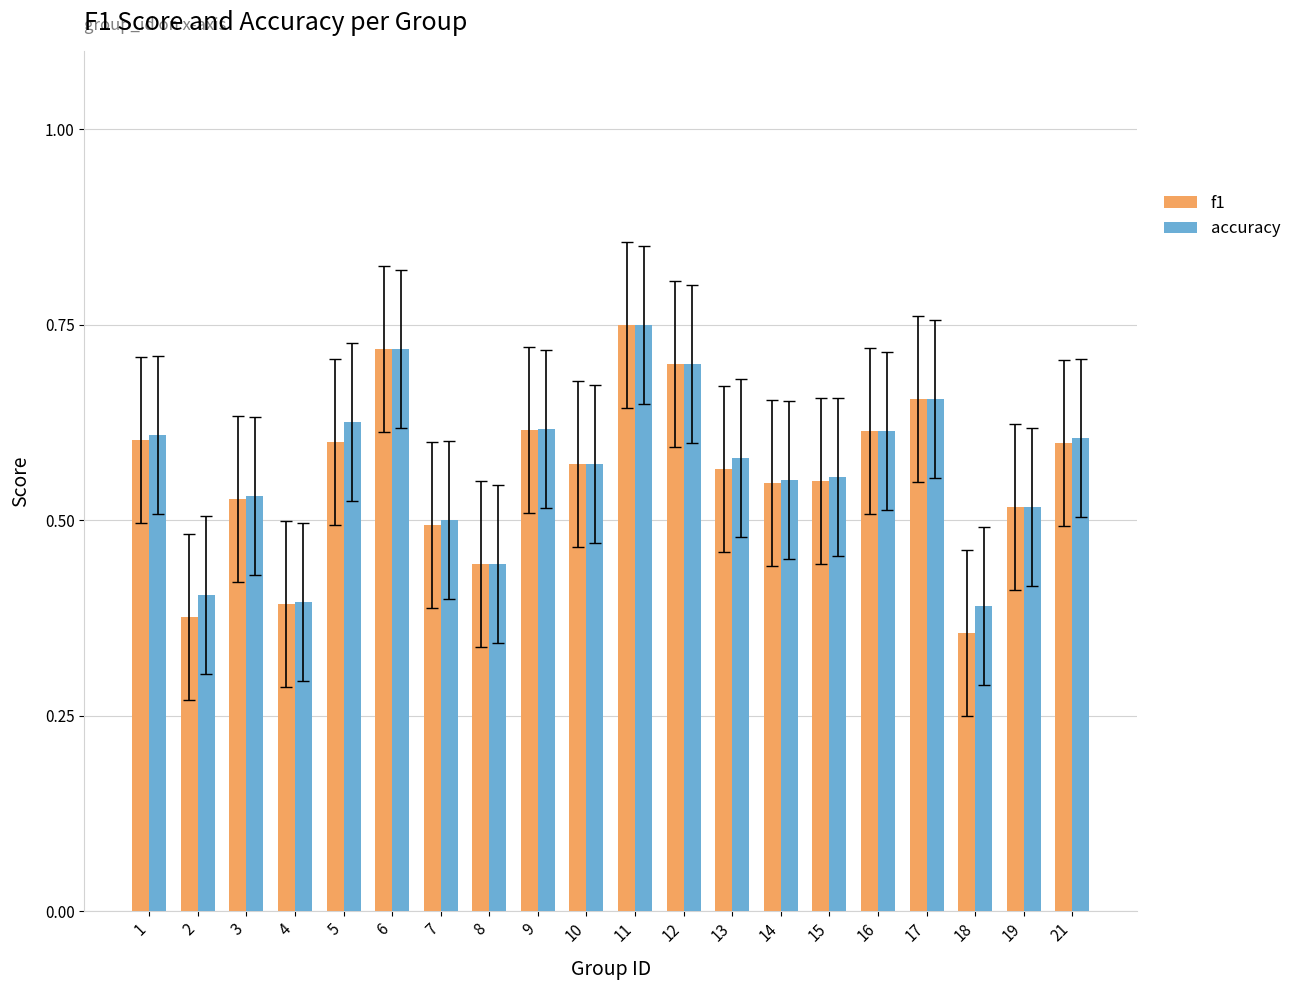

What is the sum of the accuracy values at 13 and 16?

1.2